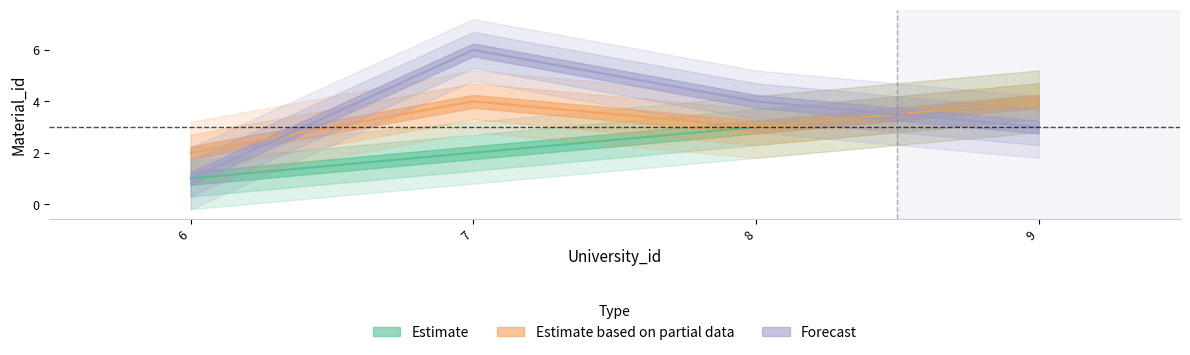

Which series has the largest total across all categories?

Forecast